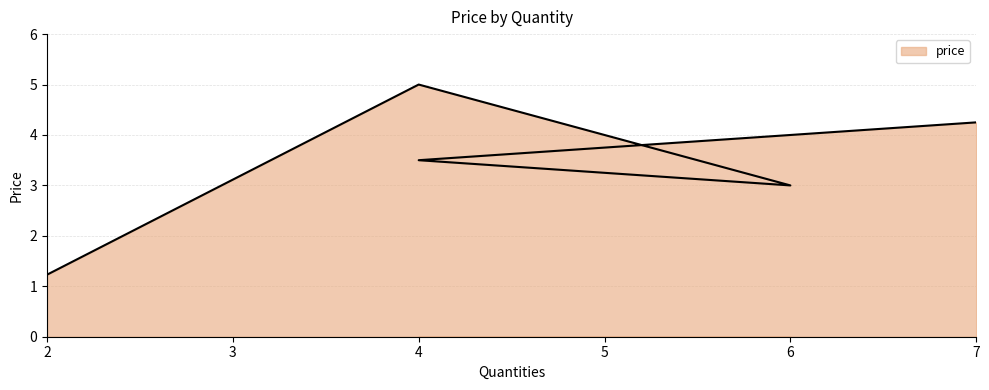

The value at 4 is 5.0. True or false?

True